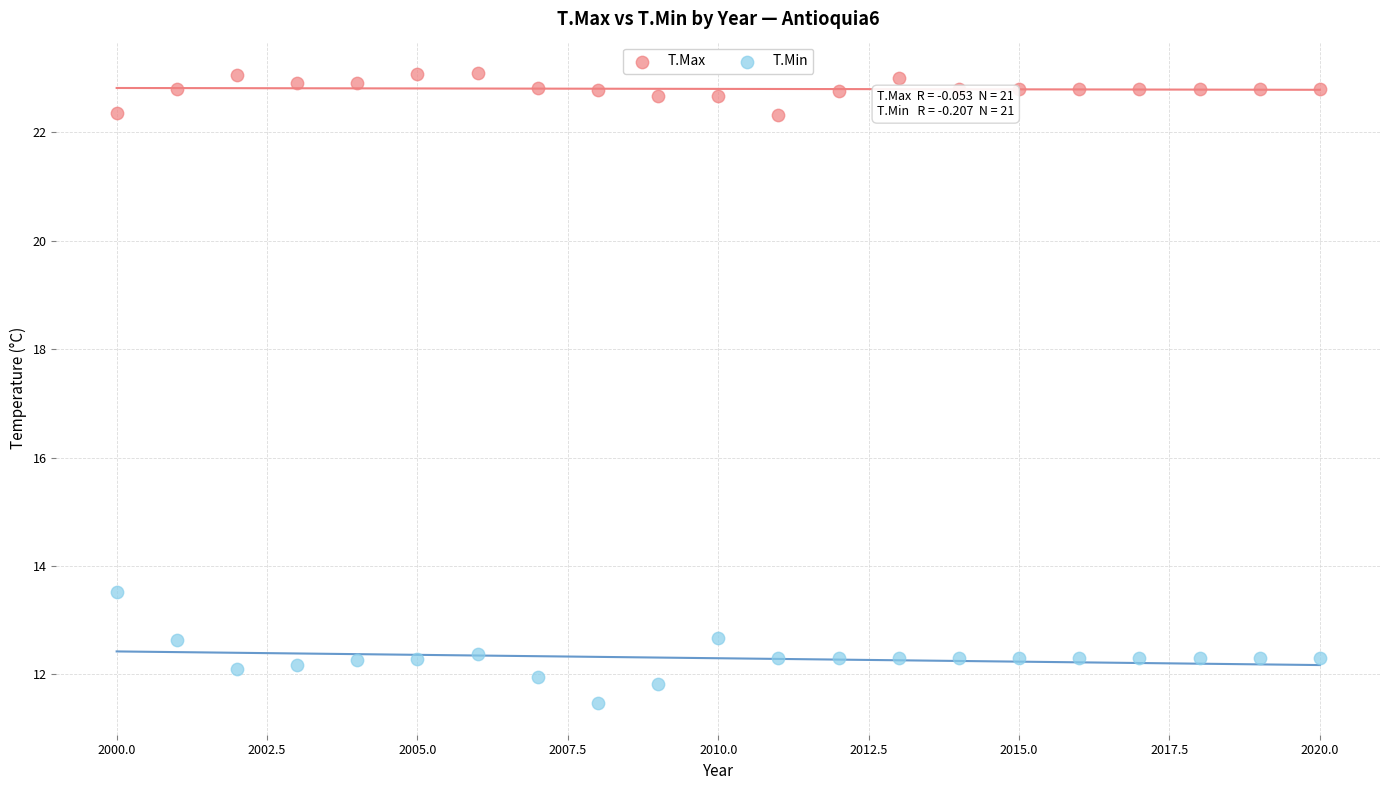

What are all the series names shown in the legend?

T.Max, T.Min